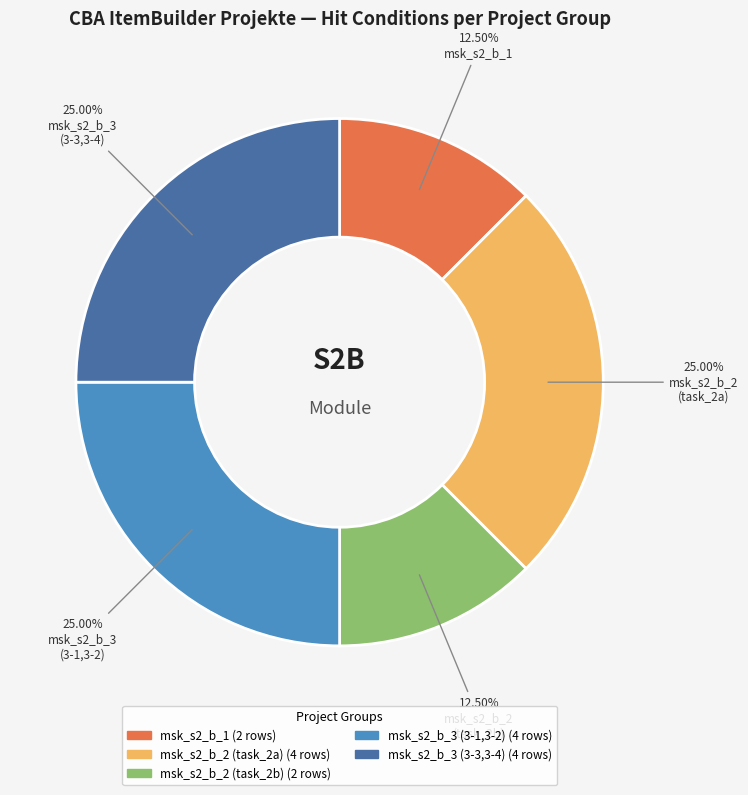

Is there any slice that represents more than half of the pie?

No